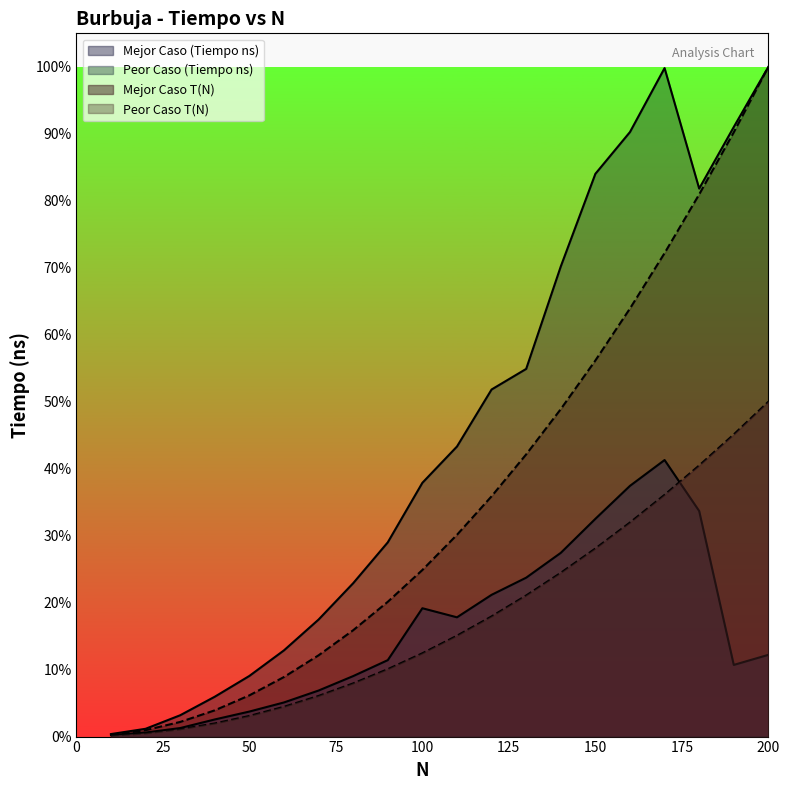

Reading left to right, what are all the values shown in this chart?

Mejor Caso (Tiempo ns): 8100.0	22600.0	47600.0	95700.0	139800.0	190700.0	257200.0	337900.0	427000.0	716900.0	666200.0	791800.0	887600.0	1026200.0	1216300.0	1400500.0	1544700.0	1259900.0	400300.0	456600.0
Peor Caso (Tiempo ns): 14100.0	43500.0	119100.0	222700.0	338800.0	481600.0	653700.0	856700.0	1084900.0	1417500.0	1620200.0	1938700.0	2053700.0	2626000.0	3143400.0	3376800.0	3734000.0	3061000.0	3405000.0	3741000.0
Mejor Caso T(N): 4229.8	17859.0	40887.8	73316.1	115143.8	166371.1	226997.9	297024.1	376449.9	465275.1	563499.9	671124.1	788147.9	914571.1	1050393.8	1195616.1	1350237.8	1514259.0	1687679.8	1870500.0
Peor Caso T(N): 8459.5	35718.1	81775.6	146632.2	230287.7	332742.2	453995.7	594048.2	752899.7	930550.3	1126999.7	1342248.2	1576295.7	1829142.2	2100787.7	2391232.2	2700475.6	3028518.1	3375359.5	3741000.0